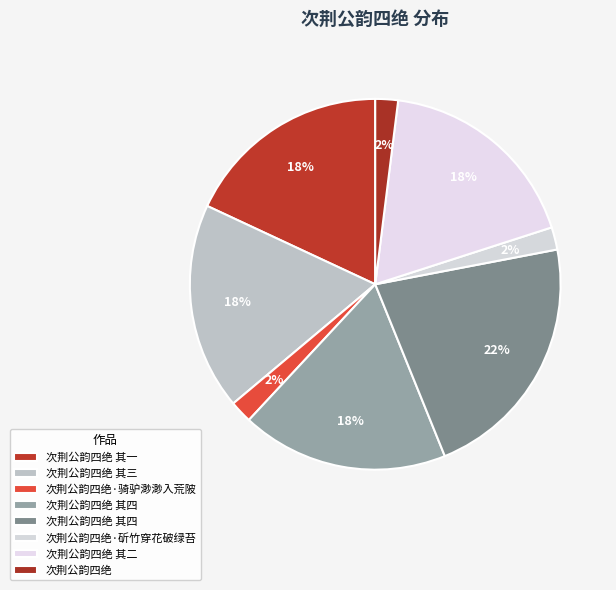

How many slices are in this pie chart?

8